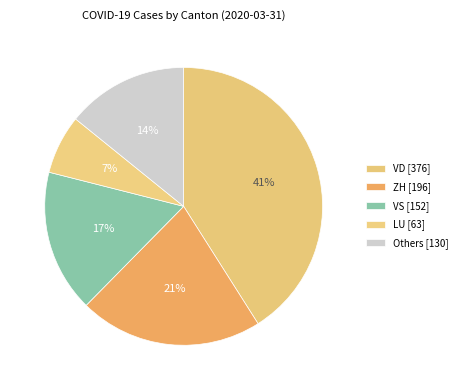

How many slices are in this pie chart?

5